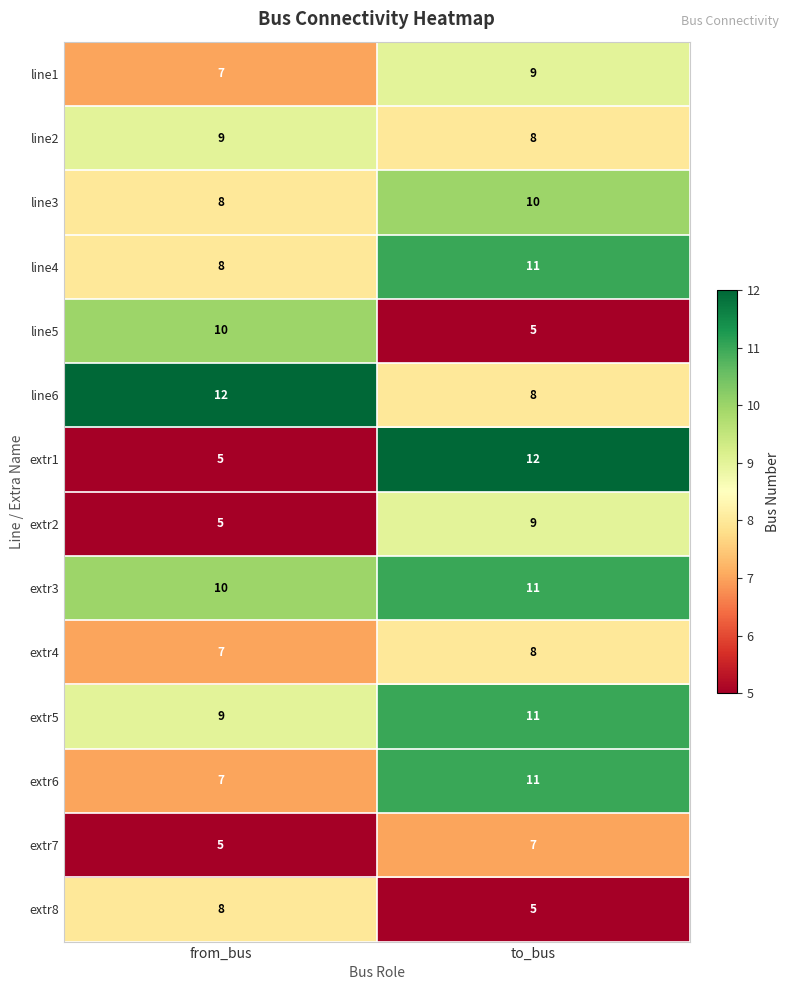

How many series are shown in this chart?

14